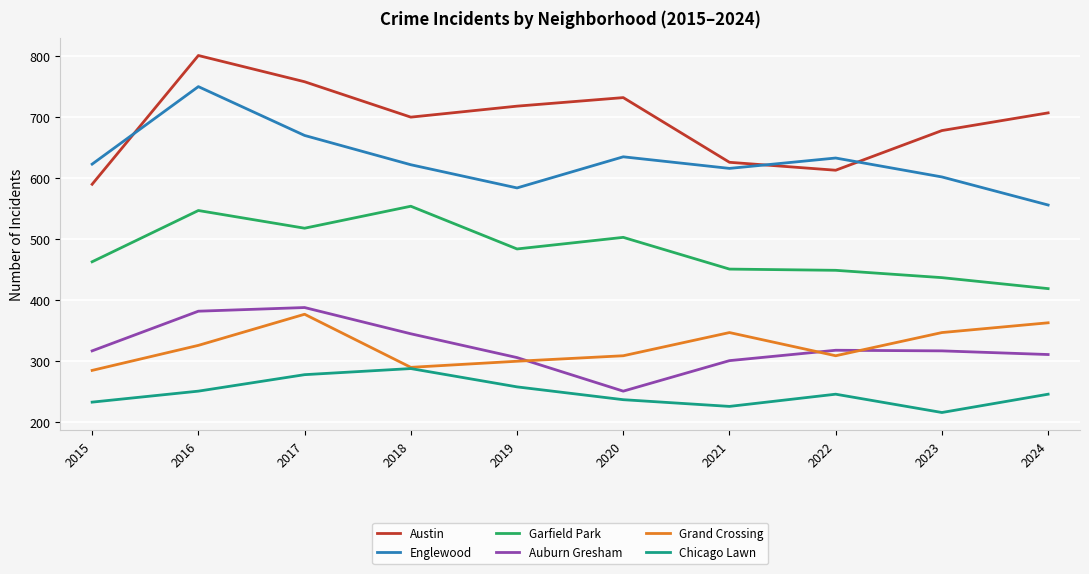

The Grand Crossing series shows 625 at 2024. True or false?

False